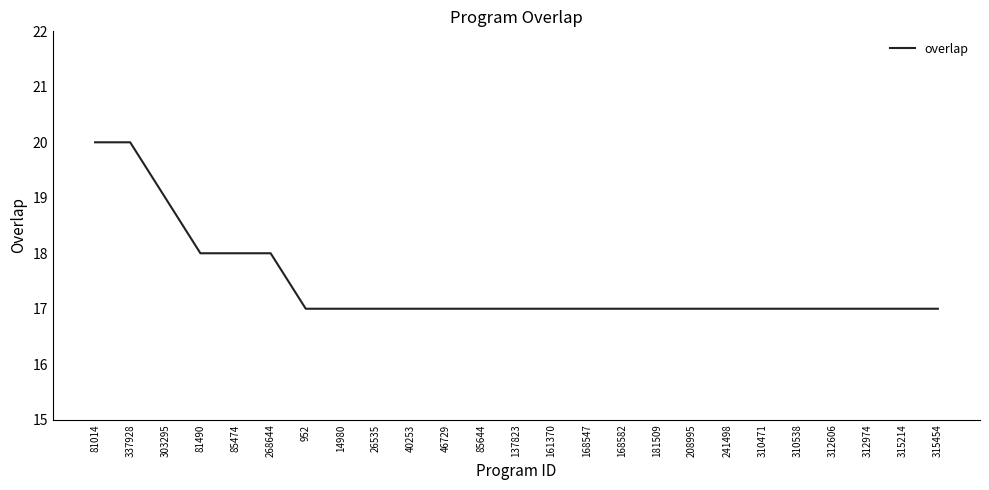

What is the maximum value shown in the chart?

20